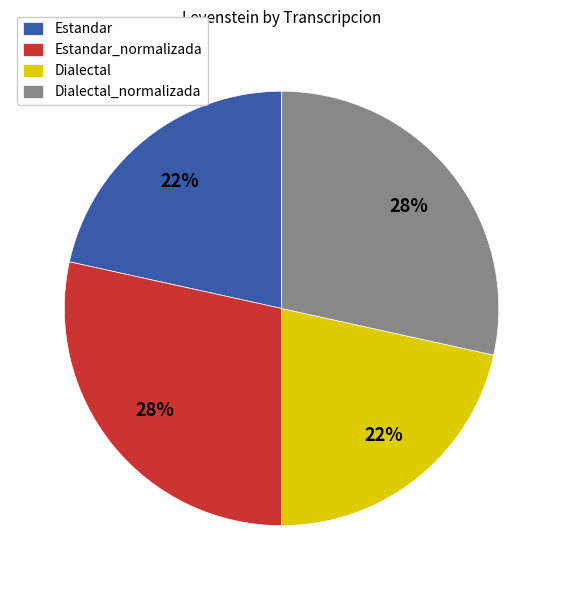

What percentage is the Dialectal slice, to the nearest percent?

22%